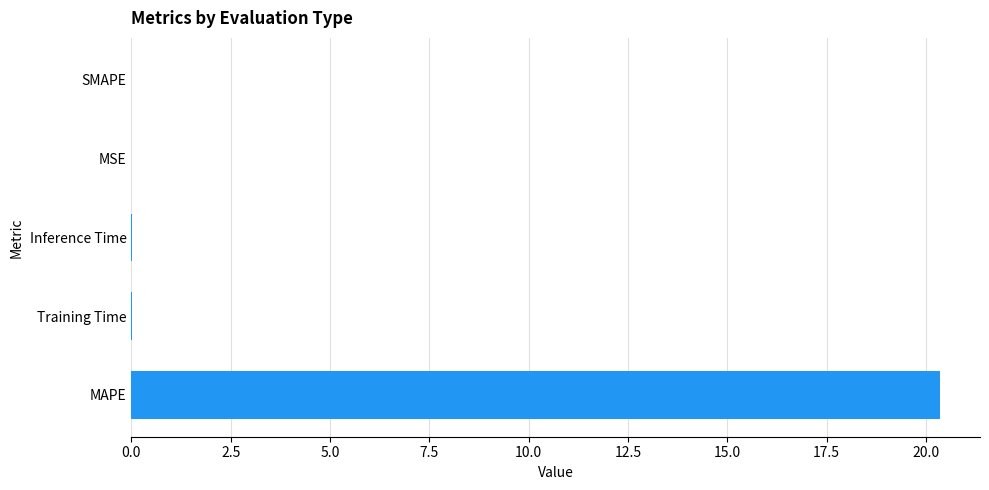

Which category has the highest value across all series?

MAPE